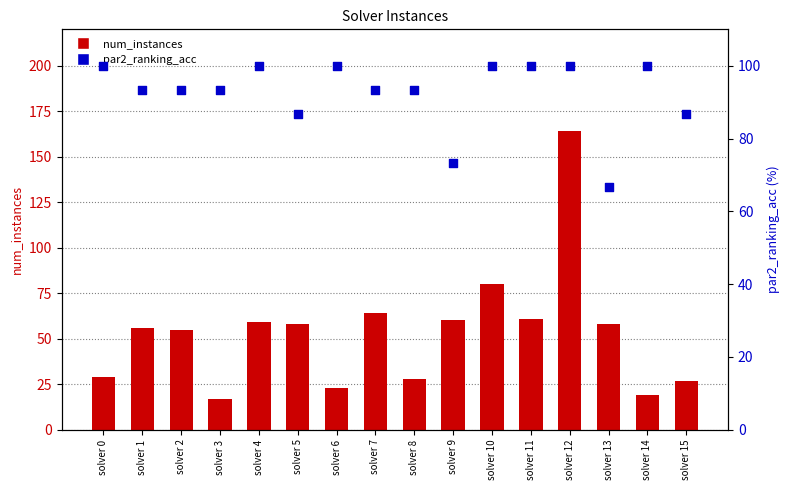

At how many categories does at least one series exceed 160?

1